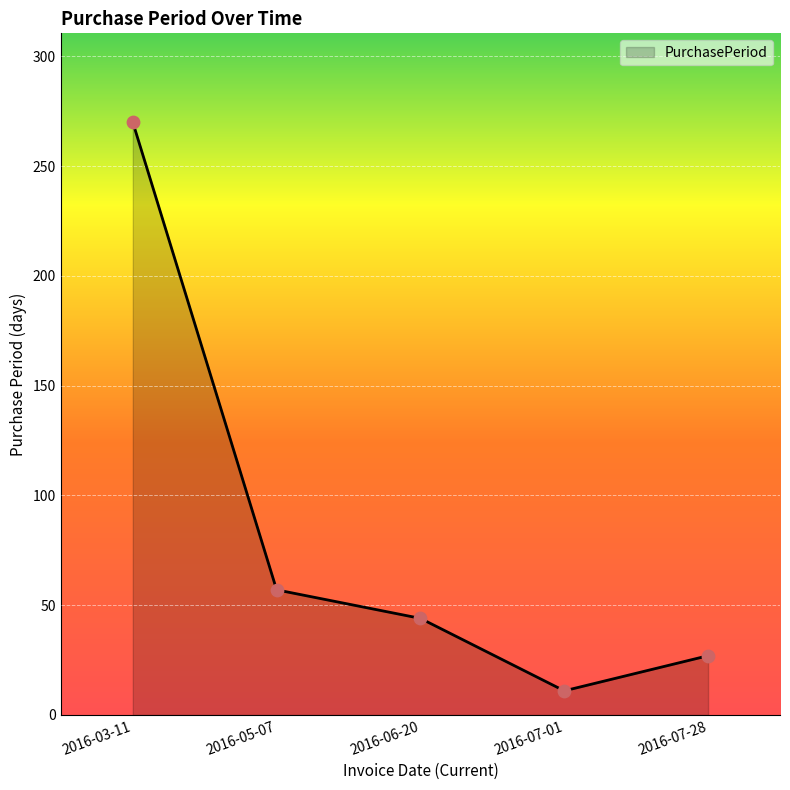

What is the ratio of the value at 2016-03-11 to the value at 2016-07-01?

24.5